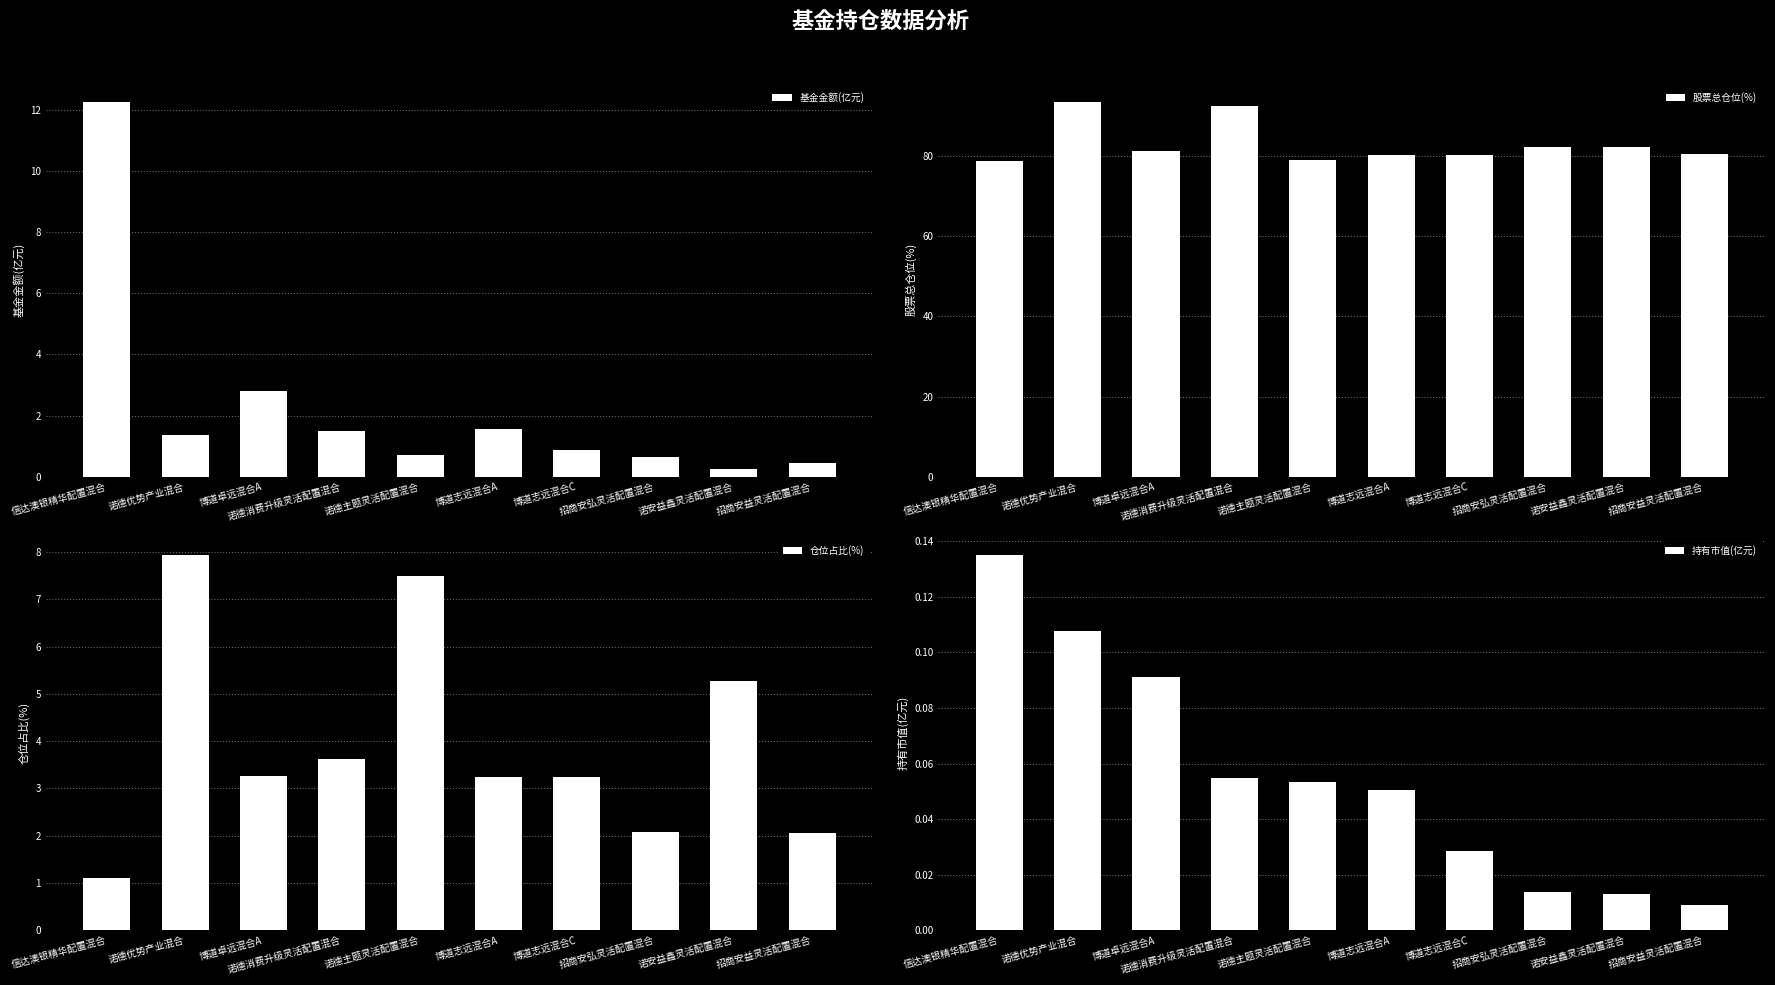

Are the bars horizontal?

No